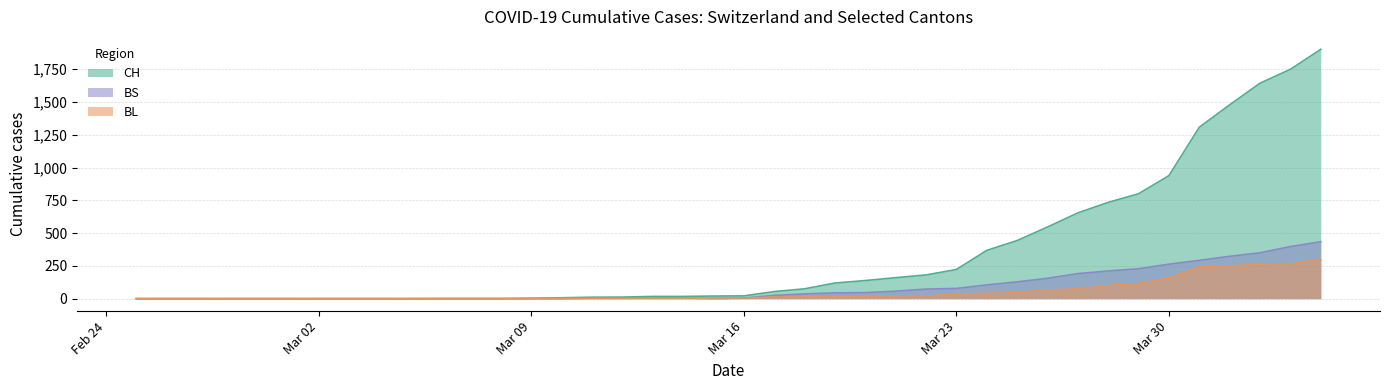

List the series in order of their peak value, highest first.

CH, BS, BL